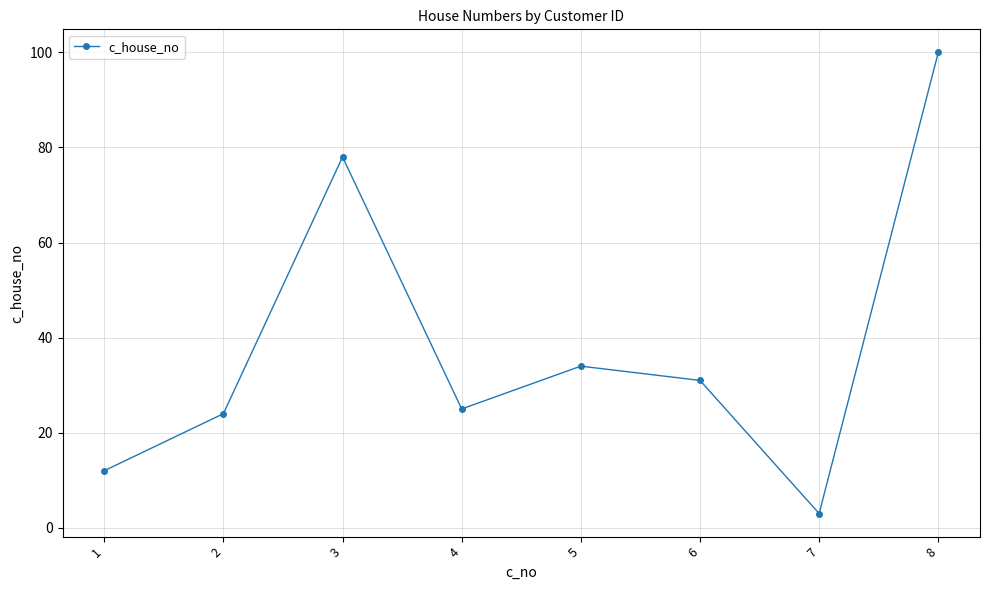

How many categories are shown in the chart?

8